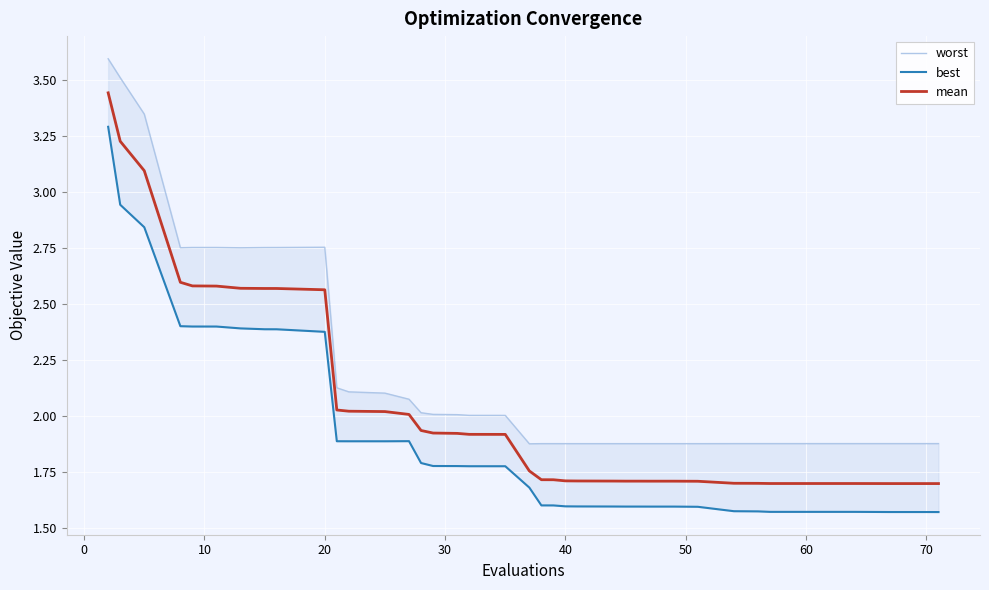

What are all the series names shown in the legend?

worst, best, mean